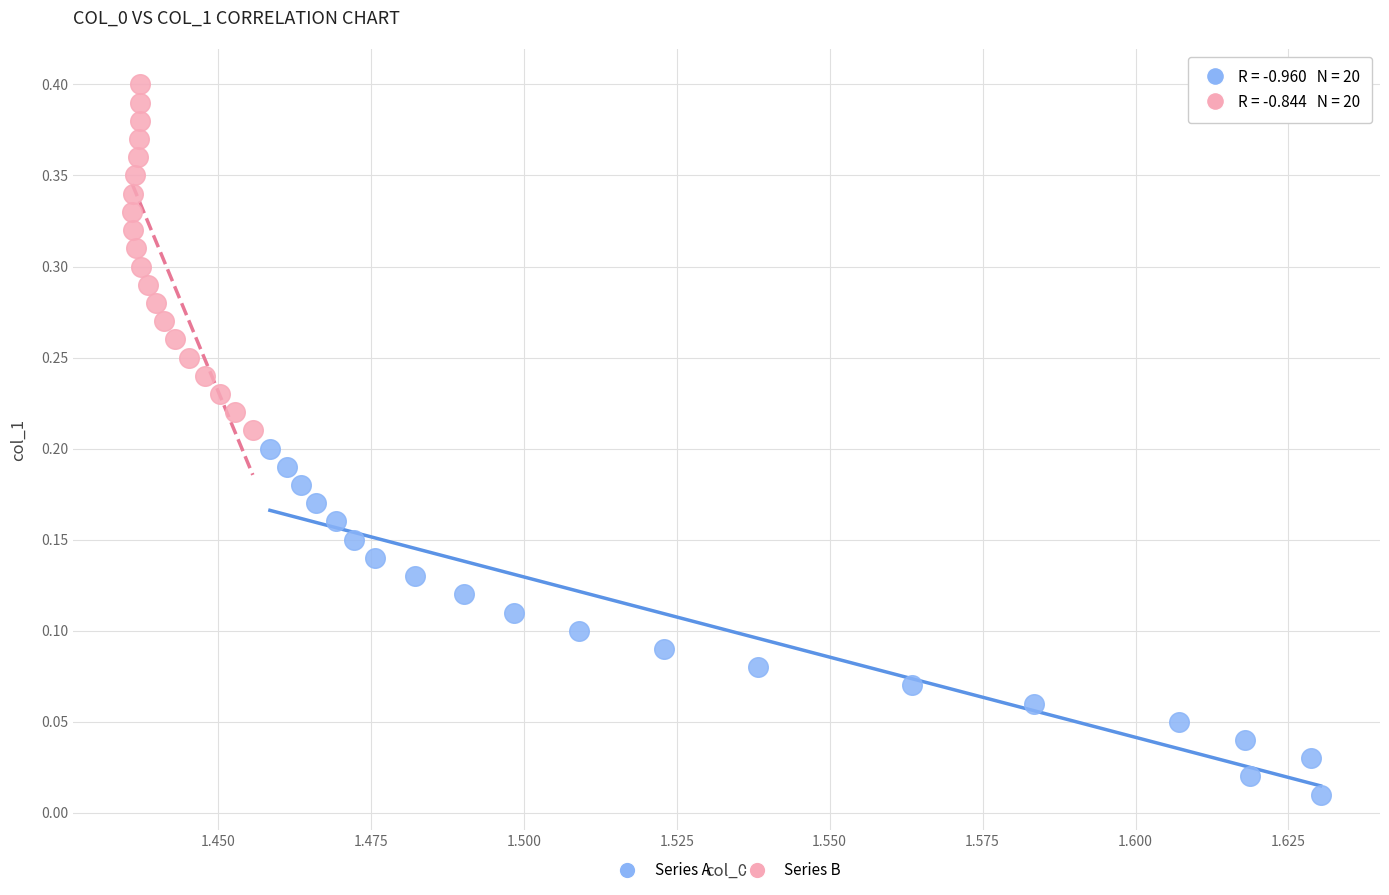

Which series contains the lowest Y value?

Series A